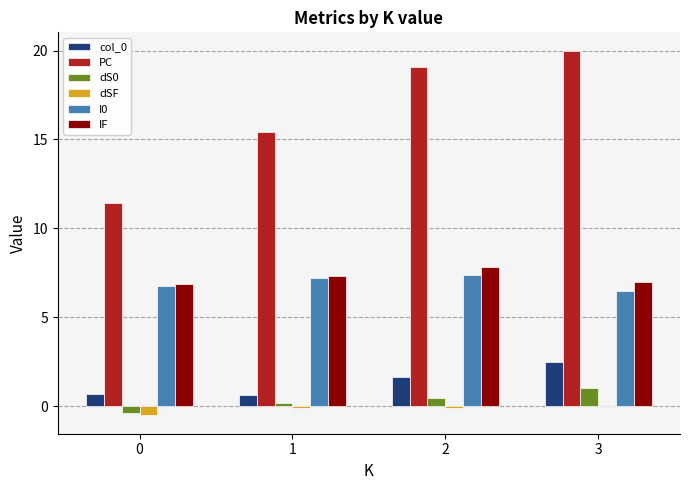

What is the sum of all I0 values?

27.8